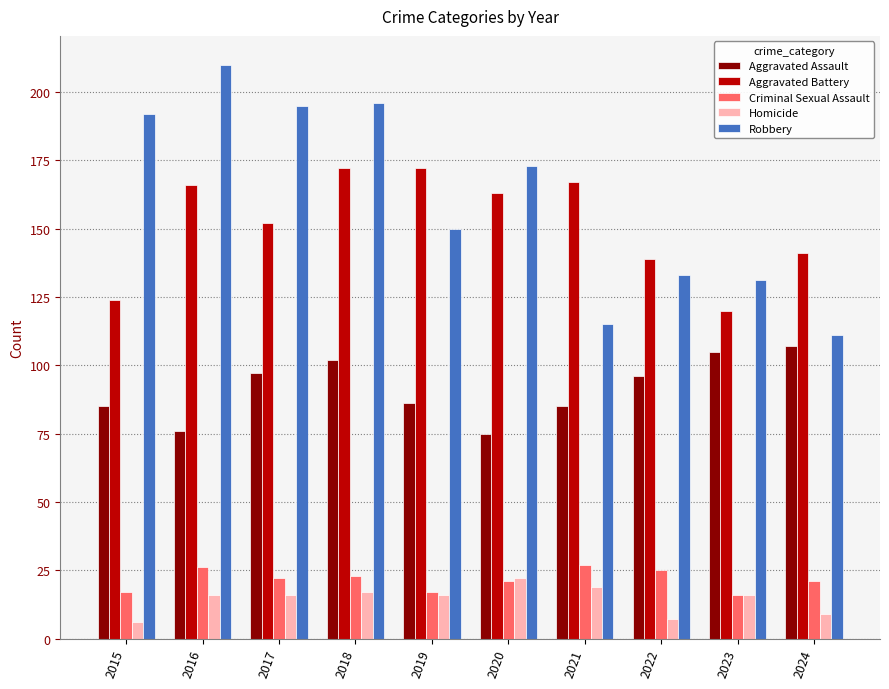

At which label does Robbery reach its minimum?

2024